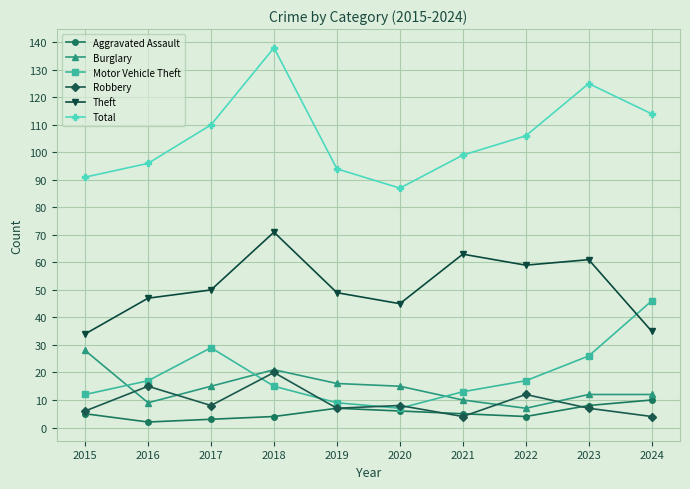

How many interior local peaks does the Total series have?

2